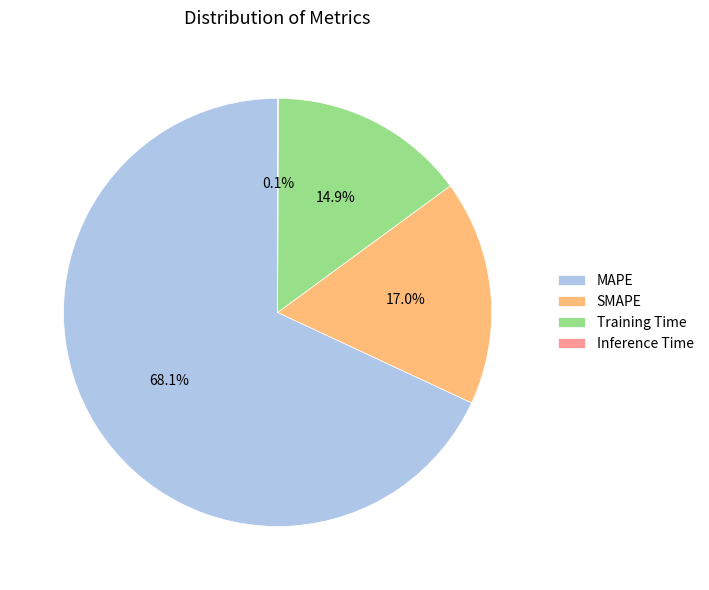

The Training Time slice represents 15% of the pie. True or false?

True